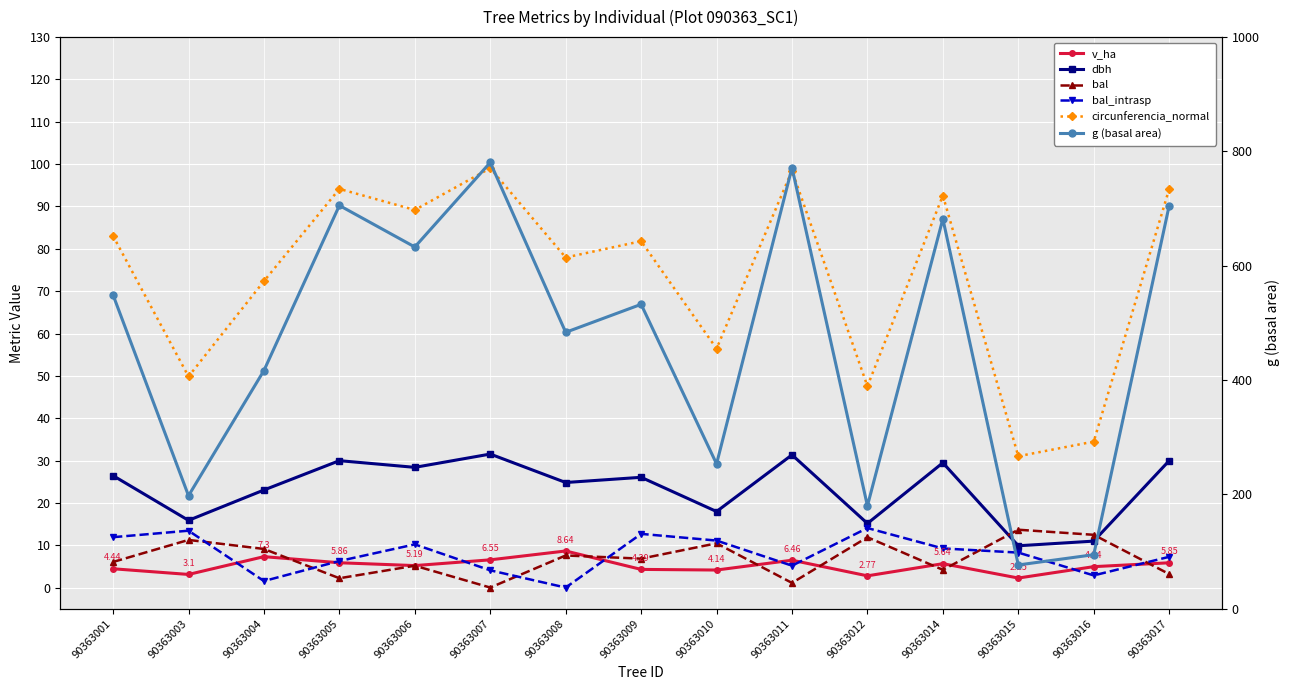

Which series has the largest total across all categories?

g (basal area)